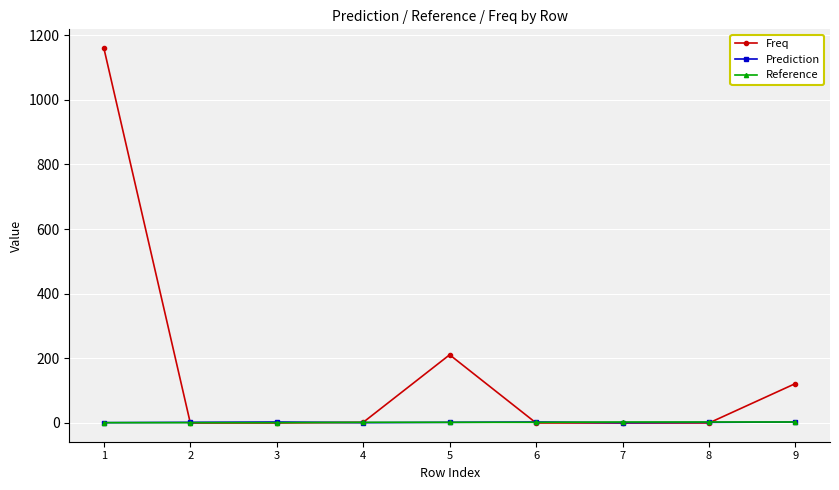

Which series has the largest total across all categories?

Freq